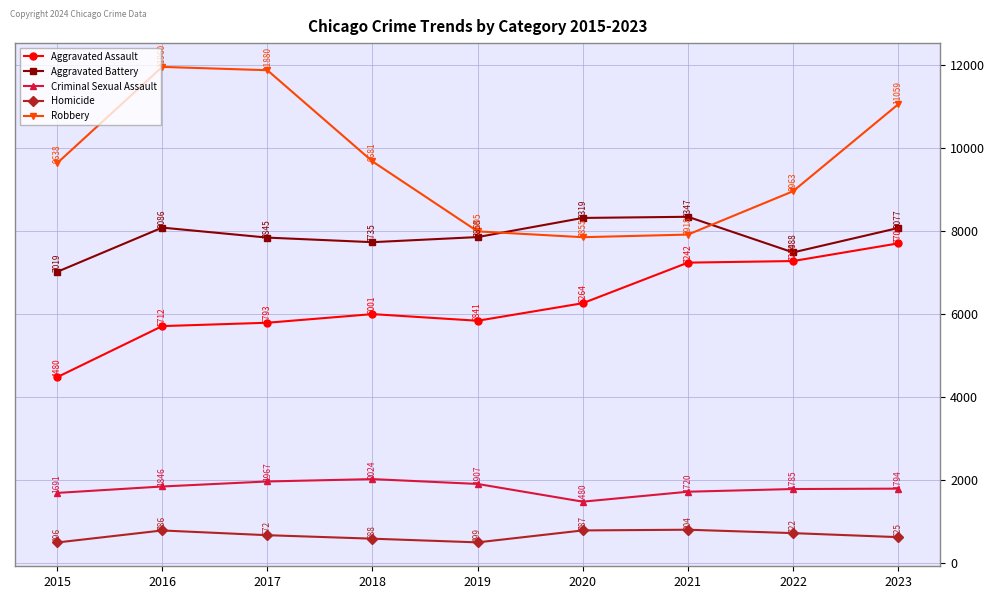

True or false: Aggravated Battery and Homicide cross at least once.

False